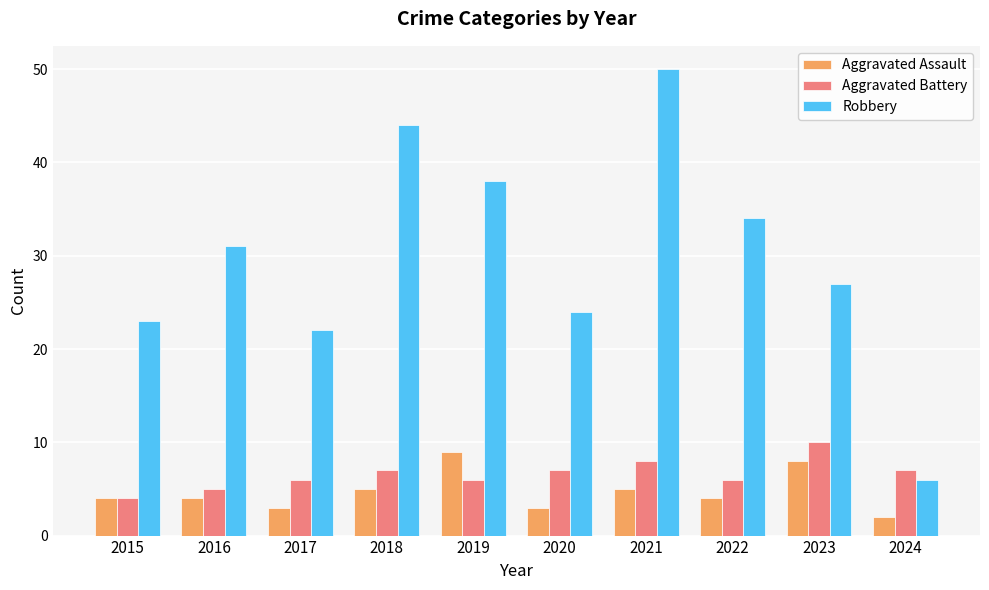

The Aggravated Battery series shows 10 at 2023. True or false?

True